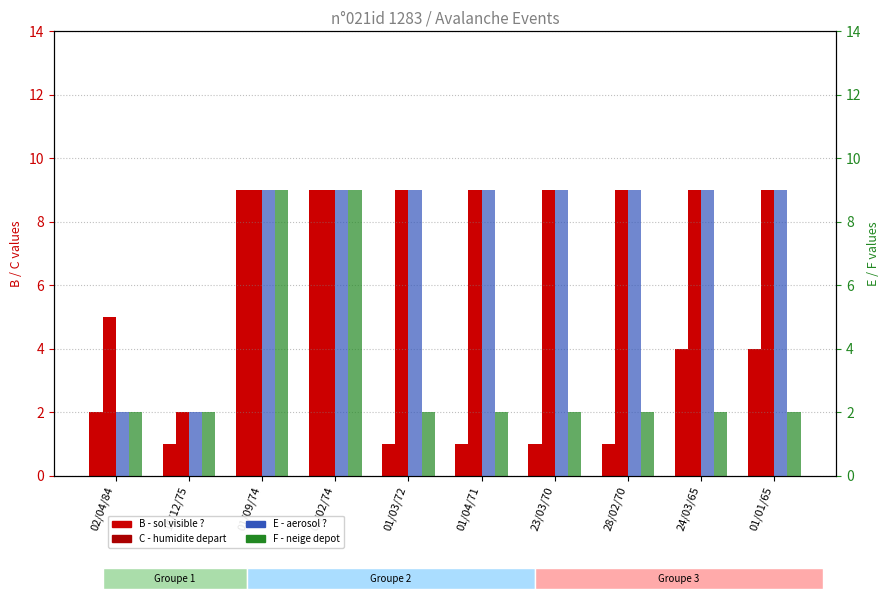

What is the sum of all C - humidite depart values?

79